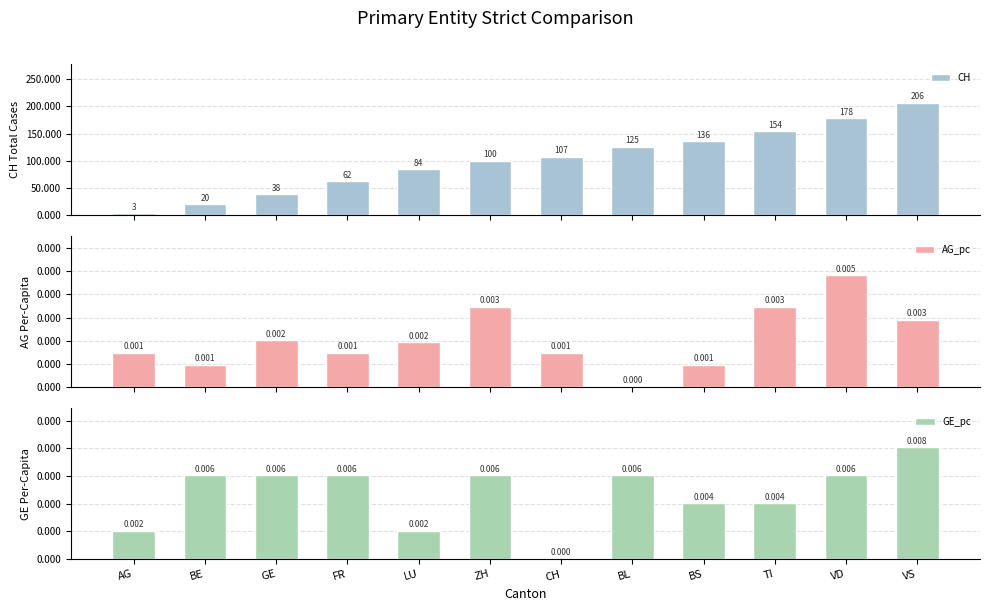

Which has a higher value, BL or GE?

BL